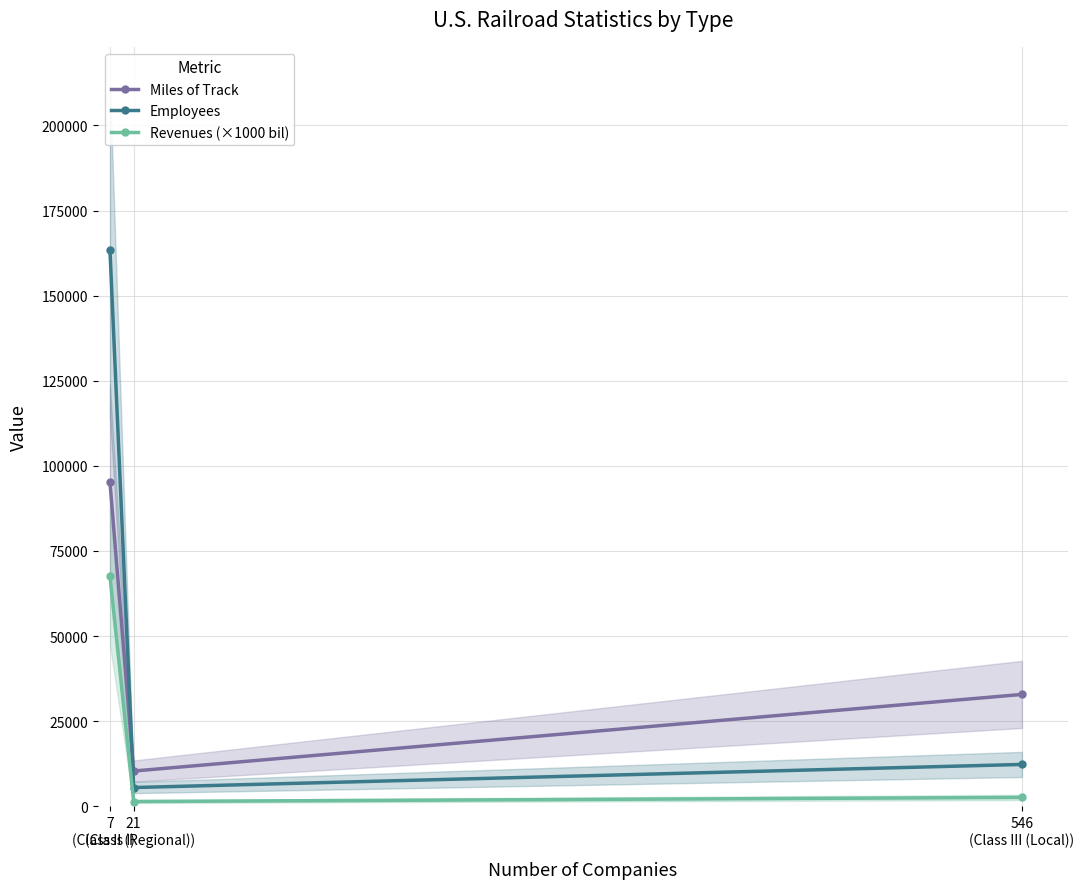

Between 7
(Class I) and 21
(Class II (Regional)), which series saw the biggest shift?

Employees